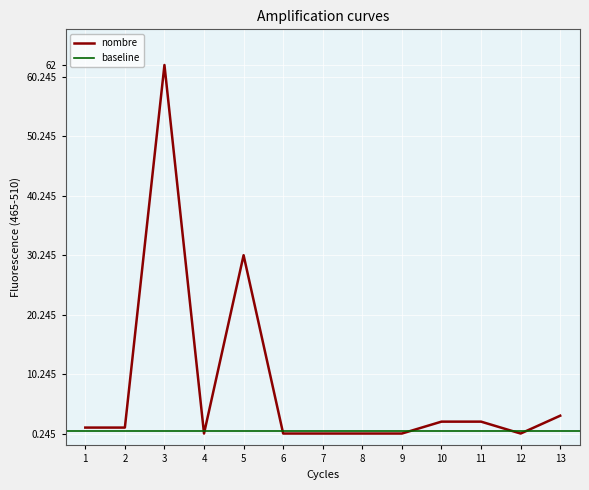

Is it true that nombre equals 3 at 13?

True